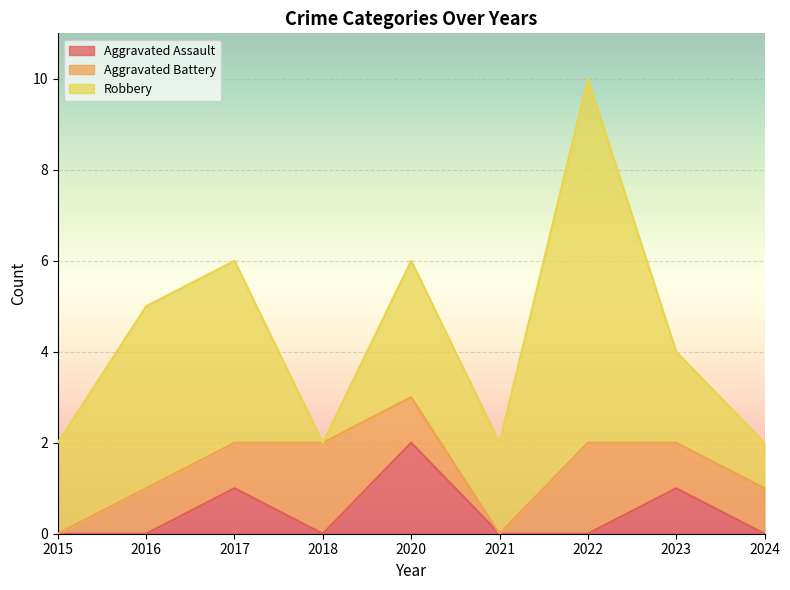

The Aggravated Assault series shows 2 at 2017. True or false?

False